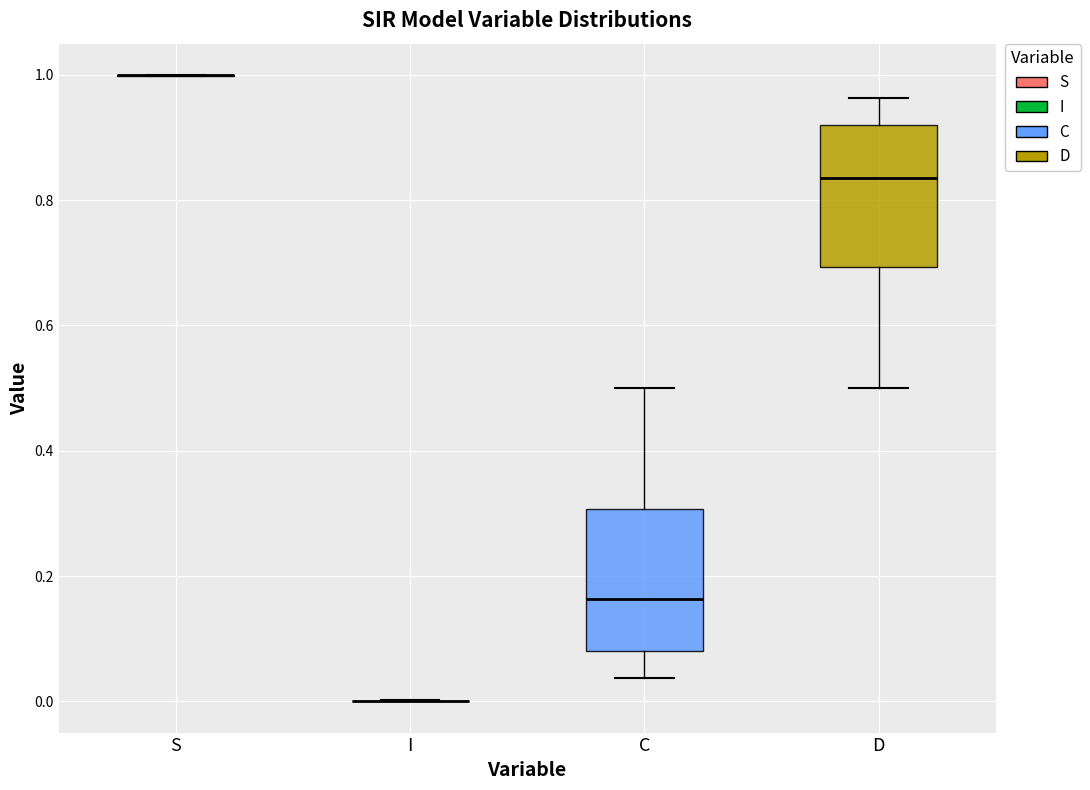

Reading left to right, read every box against the y-axis: the position of its median line, the range the box covers, and the ends of its whiskers. The values are not printed on the chart, so give them approximately, as read against the axis.

S: box collapsed to a line at 1.00, whiskers 1.00 to 1.00
I: box collapsed to a line at 0.00, whiskers 0.00 to 0.00
C: median 0.16, box 0.08 to 0.30, whiskers 0.04 to 0.50
D: median 0.84, box 0.70 to 0.92, whiskers 0.50 to 0.96